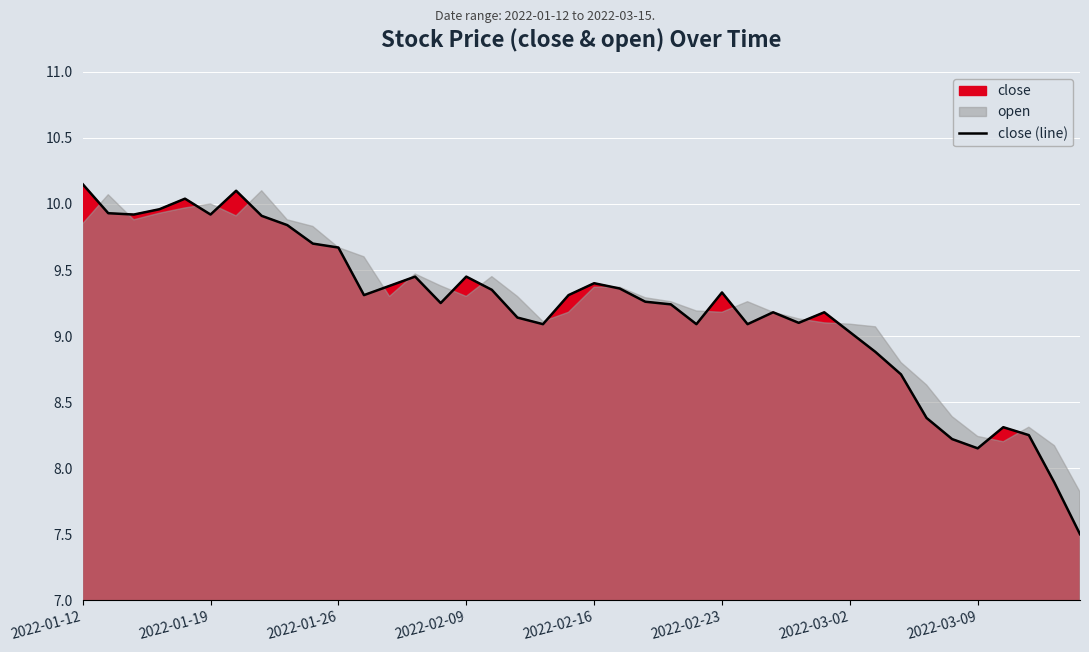

How many categories are shown in the chart?

40